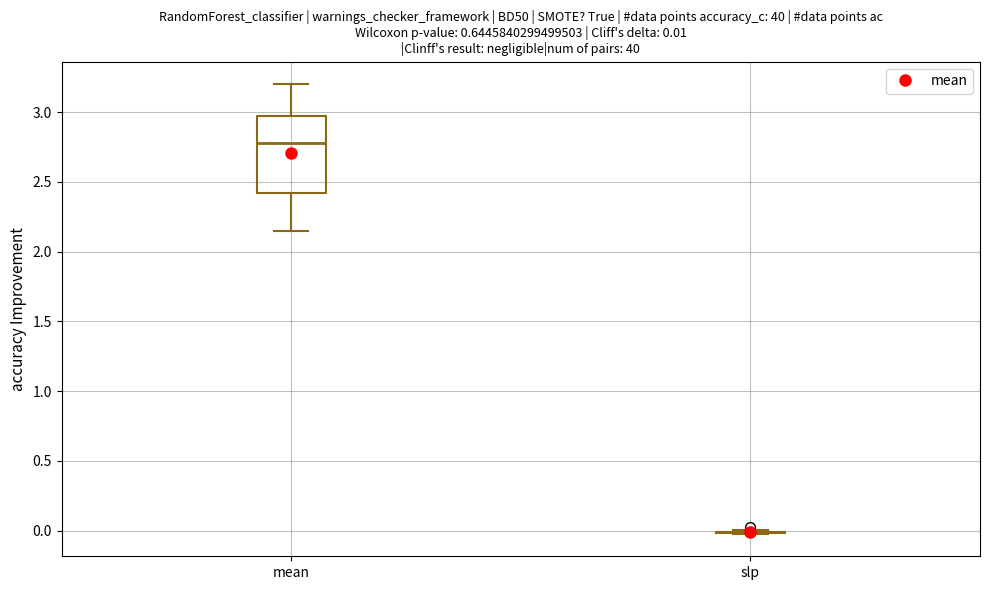

Which box is the tallest, from its lower edge to its upper edge?

mean